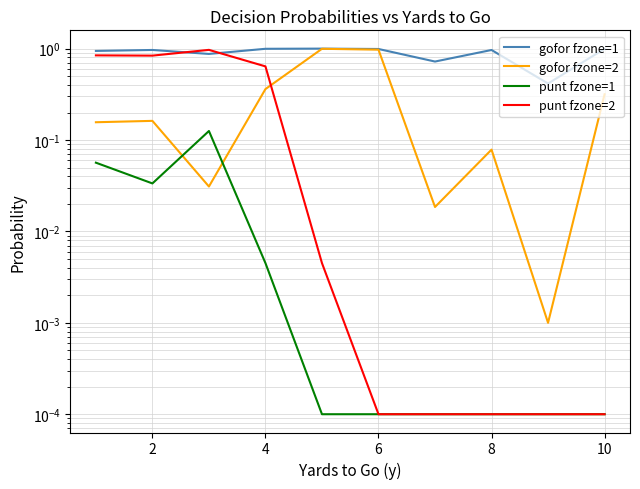

True or false: gofor fzone=2 and gofor fzone=1 cross at least once.

False